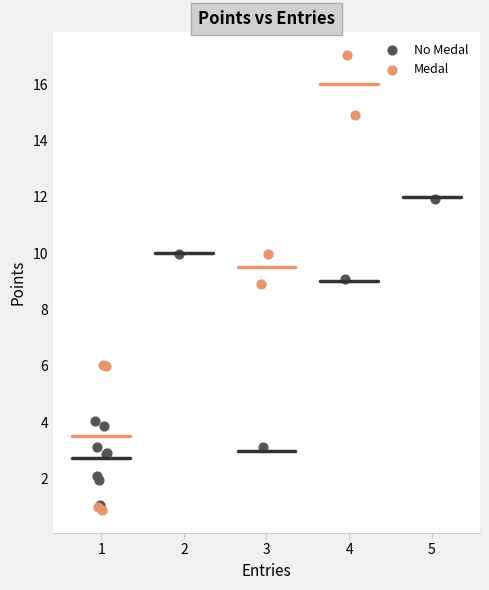

Which series reaches the maximum Y coordinate?

Medal